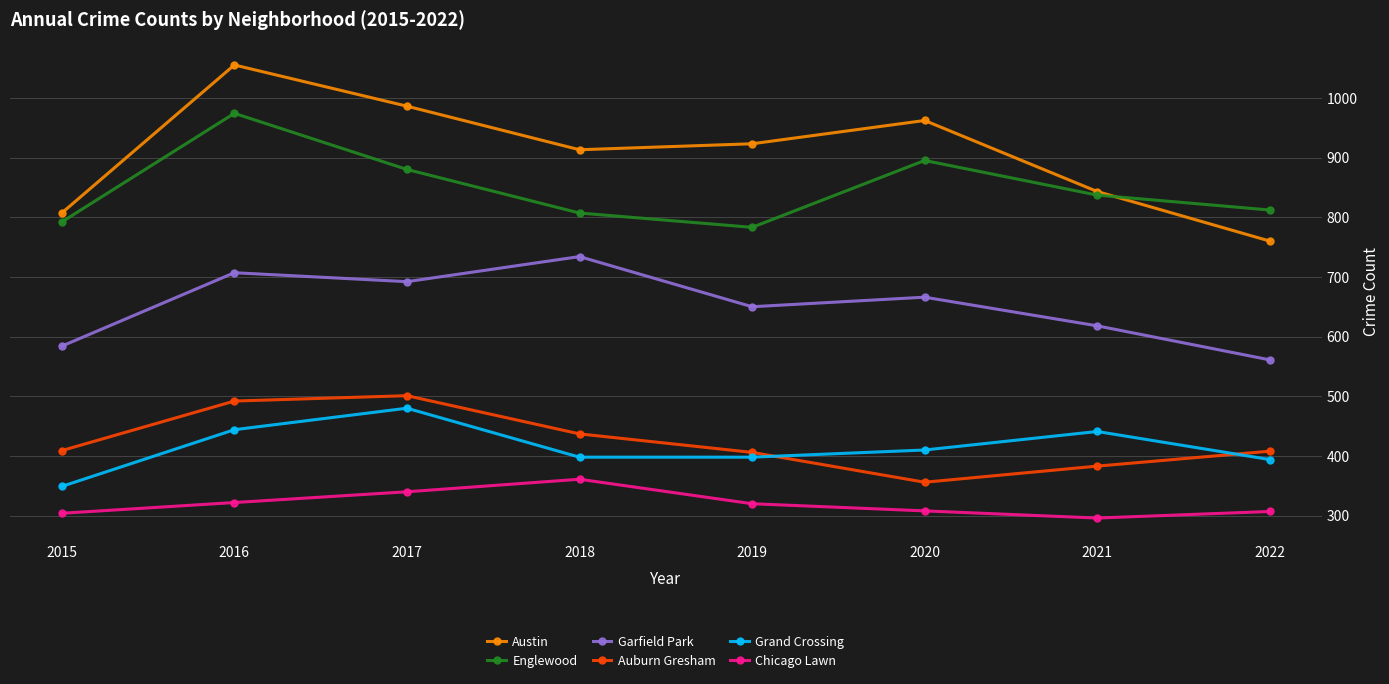

True or false: Chicago Lawn and Auburn Gresham intersect in this chart.

False